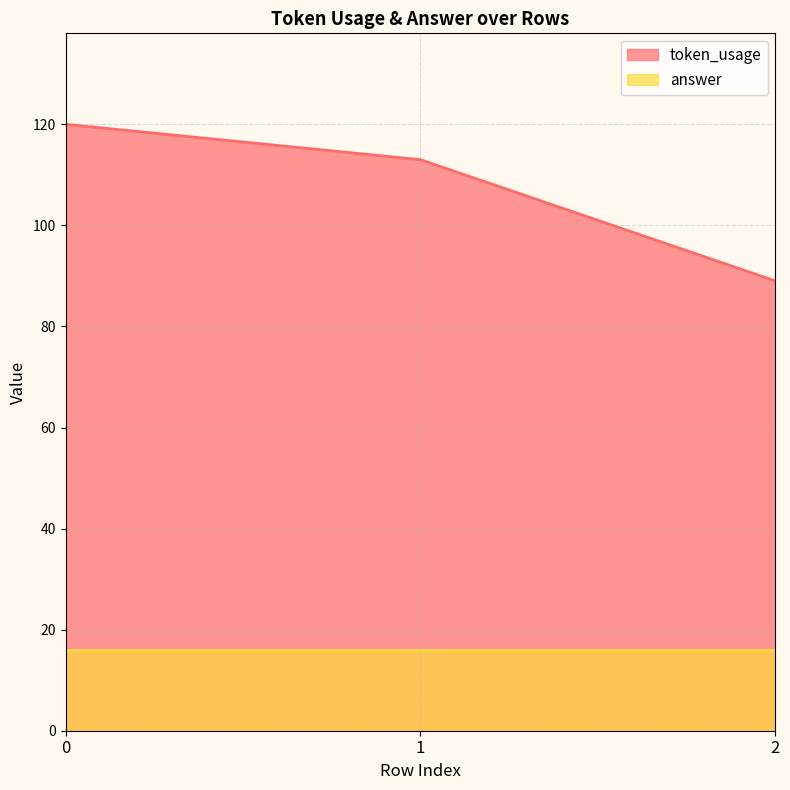

The value at 0 is 120. True or false?

True